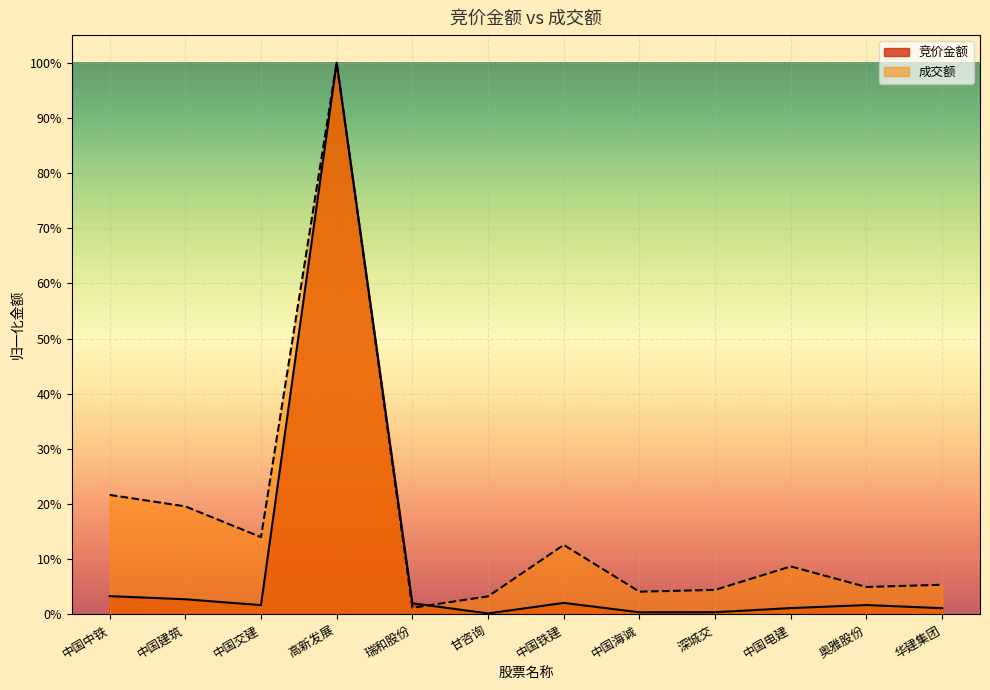

What position from the left is 华建集团?

12